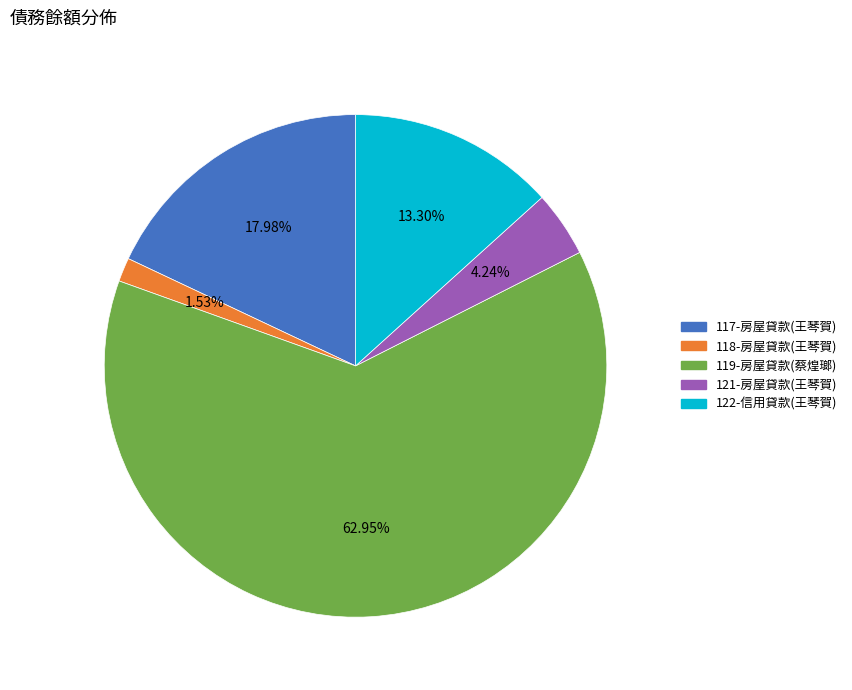

Count the number of slices in the pie.

5